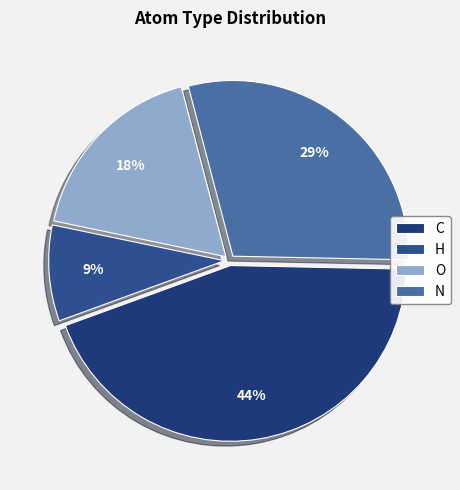

Which slice is the smallest?

N